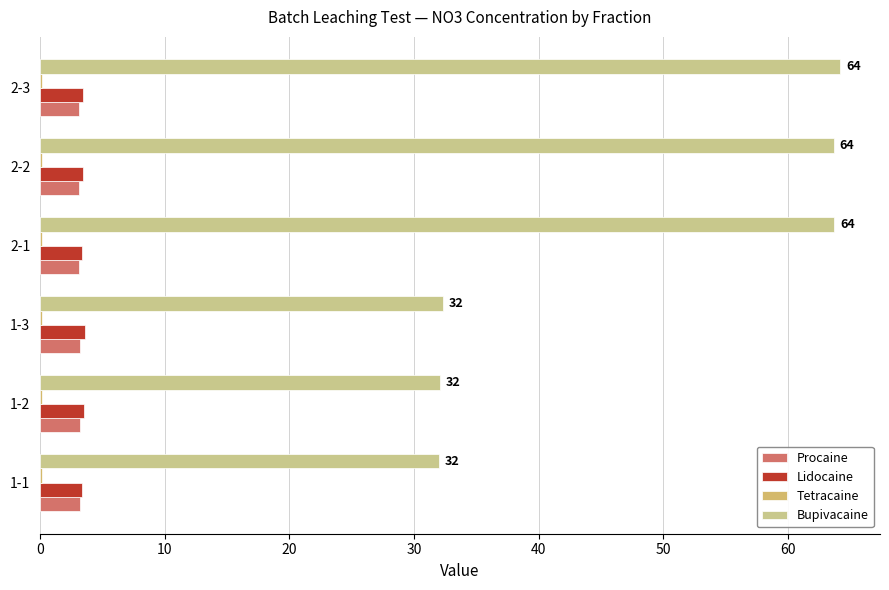

How many categories are shown in the chart?

6